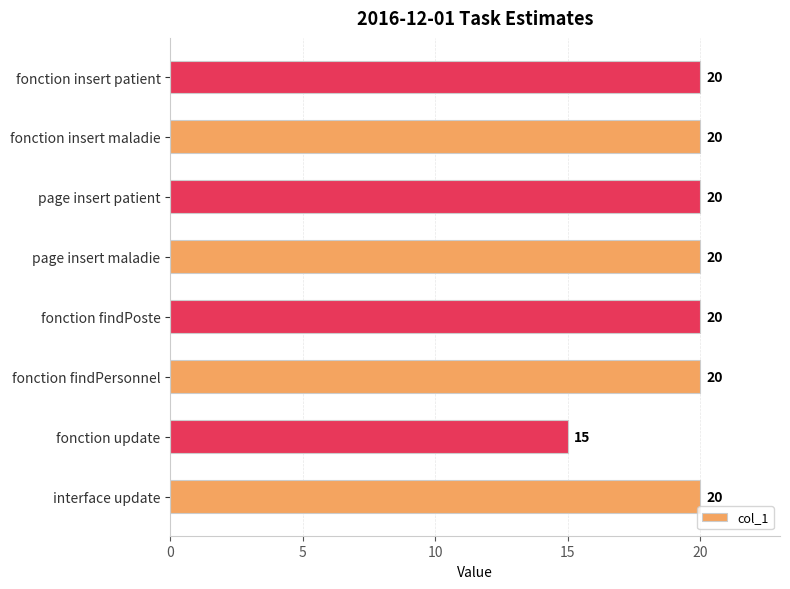

What is the difference between the maximum and minimum values?

5